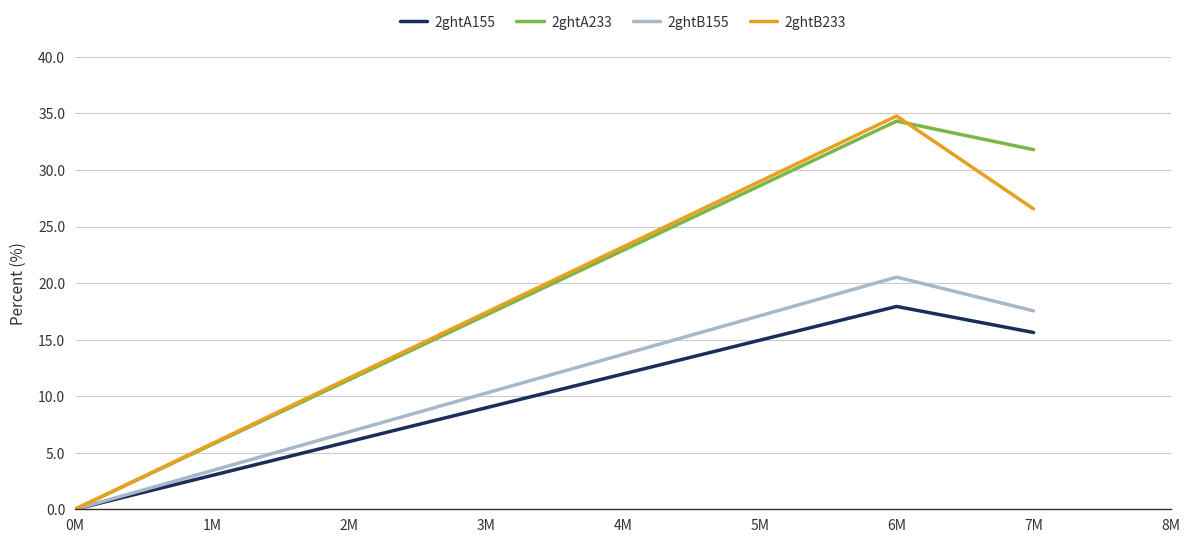

Which label corresponds to the smallest value in the chart?

0M